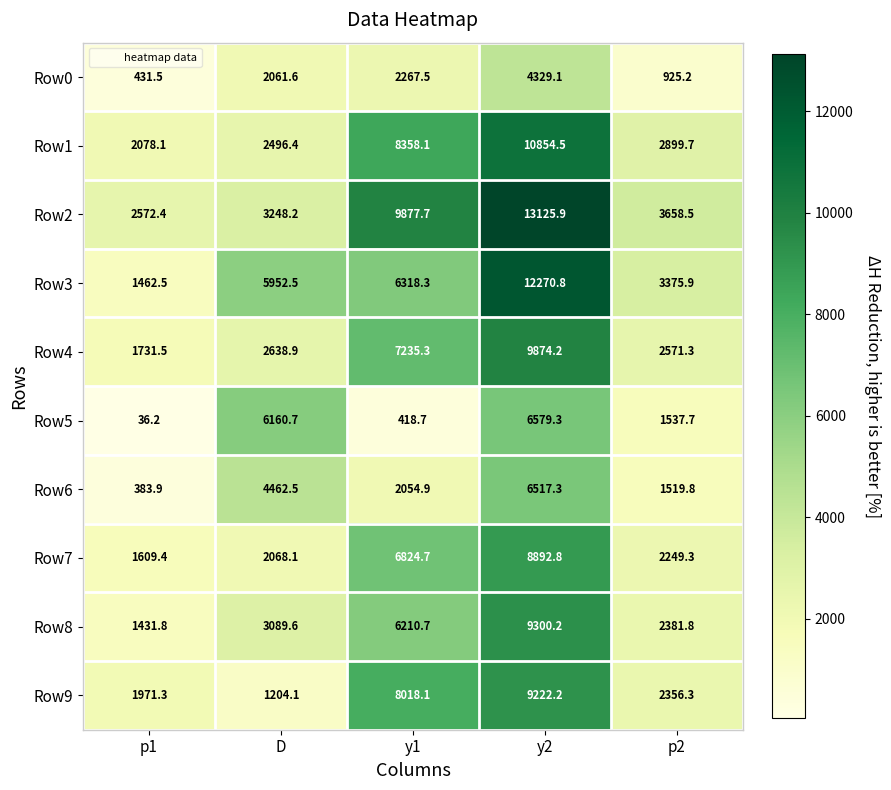

At how many categories does at least one series exceed 8826?

2